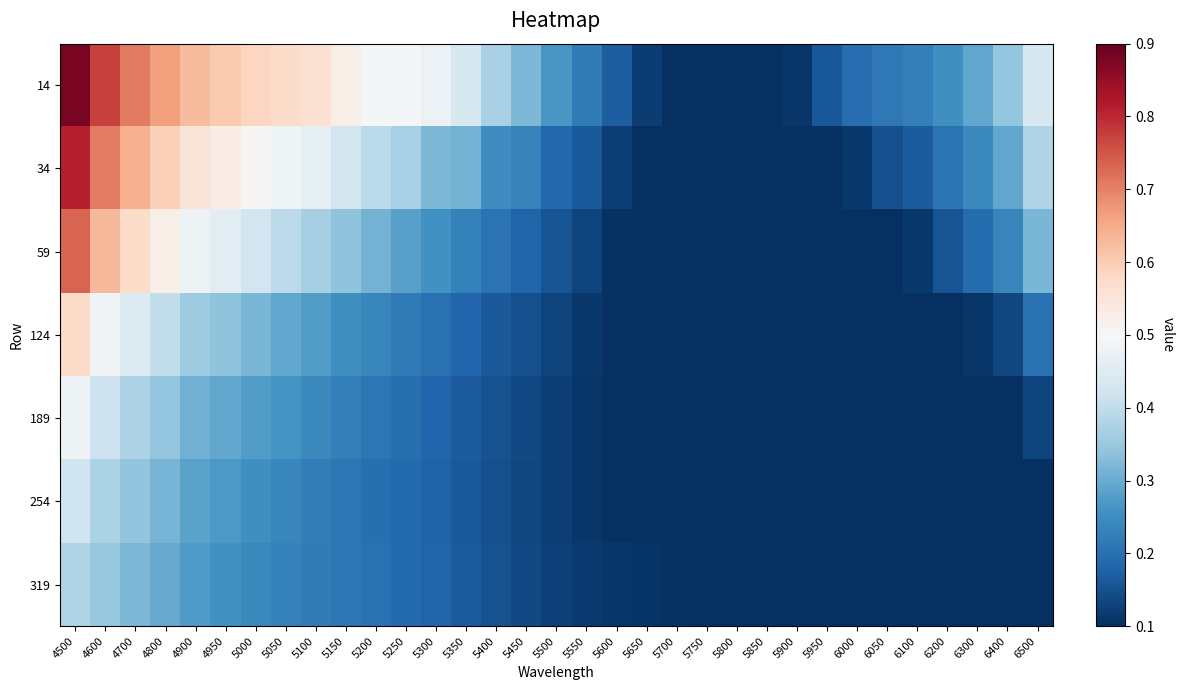

Reading left to right, what are all the values shown in this chart?

14: 4500=0.9	4600=0.8	4700=0.7	4800=0.7	4900=0.6	4950=0.6	5000=0.6	5050=0.6	5100=0.6	5150=0.5	5200=0.5	5250=0.5	5300=0.5	5350=0.4	5400=0.4	5450=0.3	5500=0.3	5550=0.2	5600=0.2	5650=0.1	5700=0.1	5750=0.1	5800=0.1	5850=0.1	5900=0.1	5950=0.2	6000=0.2	6050=0.2	6100=0.2	6200=0.3	6300=0.3	6400=0.3	6500=0.4
34: 4500=0.8	4600=0.7	4700=0.6	4800=0.6	4900=0.6	4950=0.5	5000=0.5	5050=0.5	5100=0.5	5150=0.4	5200=0.4	5250=0.4	5300=0.3	5350=0.3	5400=0.3	5450=0.2	5500=0.2	5550=0.2	5600=0.1	5650=0.1	5700=0.1	5750=0.1	5800=0.1	5850=0.1	5900=0.1	5950=0.1	6000=0.1	6050=0.1	6100=0.2	6200=0.2	6300=0.2	6400=0.3	6500=0.4
59: 4500=0.7	4600=0.6	4700=0.6	4800=0.5	4900=0.5	4950=0.5	5000=0.4	5050=0.4	5100=0.4	5150=0.3	5200=0.3	5250=0.3	5300=0.3	5350=0.2	5400=0.2	5450=0.2	5500=0.2	5550=0.1	5600=0.1	5650=0.1	5700=0.1	5750=0.1	5800=0.1	5850=0.1	5900=0.1	5950=0.1	6000=0.1	6050=0.1	6100=0.1	6200=0.2	6300=0.2	6400=0.2	6500=0.3
124: 4500=0.6	4600=0.5	4700=0.4	4800=0.4	4900=0.4	4950=0.3	5000=0.3	5050=0.3	5100=0.3	5150=0.3	5200=0.2	5250=0.2	5300=0.2	5350=0.2	5400=0.2	5450=0.1	5500=0.1	5550=0.1	5600=0.1	5650=0.1	5700=0.1	5750=0.1	5800=0.1	5850=0.1	5900=0.1	5950=0.1	6000=0.1	6050=0.1	6100=0.1	6200=0.1	6300=0.1	6400=0.1	6500=0.2
189: 4500=0.5	4600=0.4	4700=0.4	4800=0.3	4900=0.3	4950=0.3	5000=0.3	5050=0.3	5100=0.2	5150=0.2	5200=0.2	5250=0.2	5300=0.2	5350=0.2	5400=0.2	5450=0.1	5500=0.1	5550=0.1	5600=0.1	5650=0.1	5700=0.1	5750=0.1	5800=0.1	5850=0.1	5900=0.1	5950=0.1	6000=0.1	6050=0.1	6100=0.1	6200=0.1	6300=0.1	6400=0.1	6500=0.1
254: 4500=0.4	4600=0.4	4700=0.3	4800=0.3	4900=0.3	4950=0.3	5000=0.3	5050=0.2	5100=0.2	5150=0.2	5200=0.2	5250=0.2	5300=0.2	5350=0.2	5400=0.1	5450=0.1	5500=0.1	5550=0.1	5600=0.1	5650=0.1	5700=0.1	5750=0.1	5800=0.1	5850=0.1	5900=0.1	5950=0.1	6000=0.1	6050=0.1	6100=0.1	6200=0.1	6300=0.1	6400=0.1	6500=0.1
319: 4500=0.4	4600=0.3	4700=0.3	4800=0.3	4900=0.3	4950=0.3	5000=0.2	5050=0.2	5100=0.2	5150=0.2	5200=0.2	5250=0.2	5300=0.2	5350=0.2	5400=0.2	5450=0.1	5500=0.1	5550=0.1	5600=0.1	5650=0.1	5700=0.1	5750=0.1	5800=0.1	5850=0.1	5900=0.1	5950=0.1	6000=0.1	6050=0.1	6100=0.1	6200=0.1	6300=0.1	6400=0.1	6500=0.1